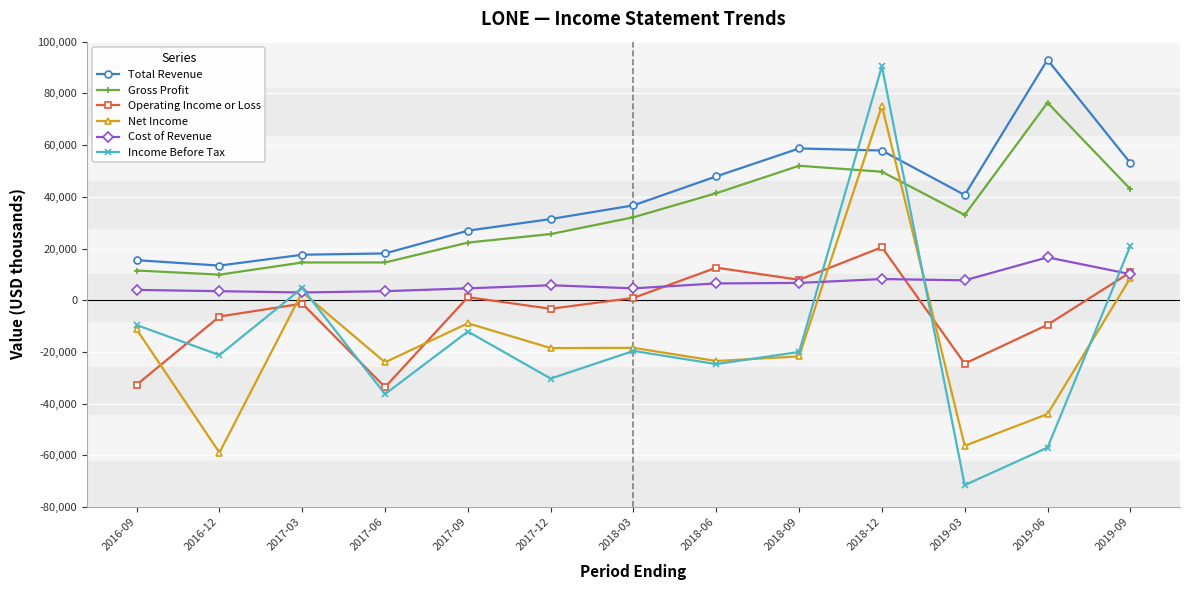

Where is Total Revenue nearest to the value 53200?

2019-09